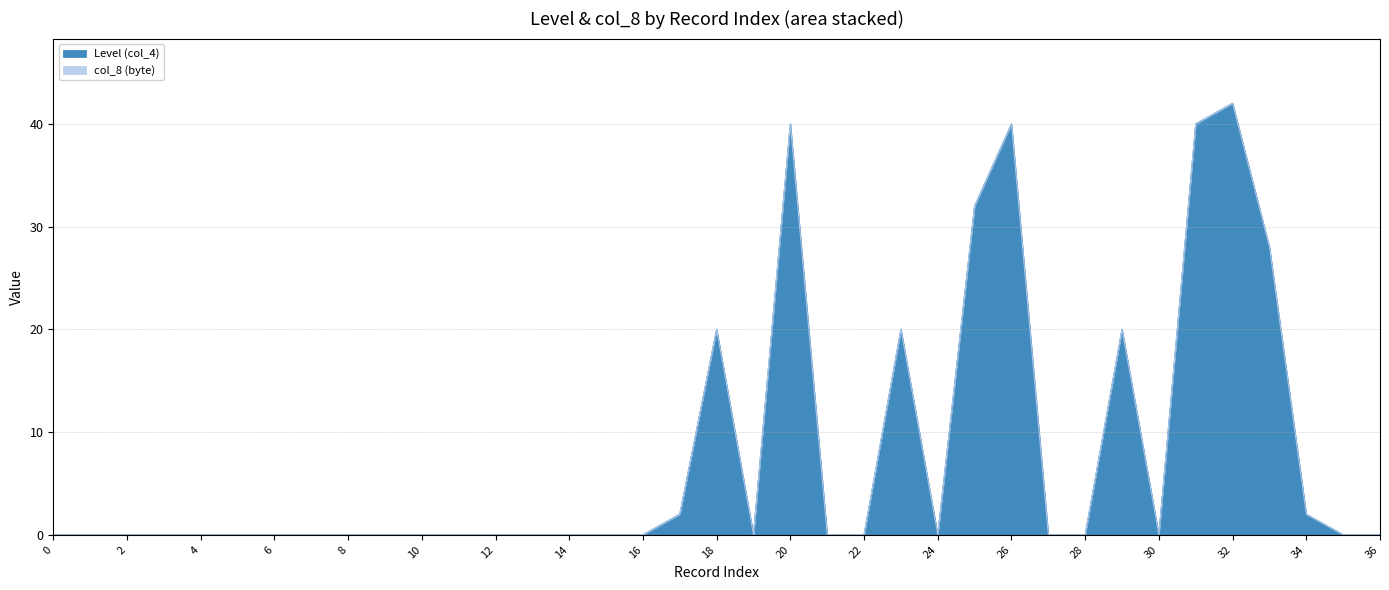

Between 9 and 8, which is larger?

9